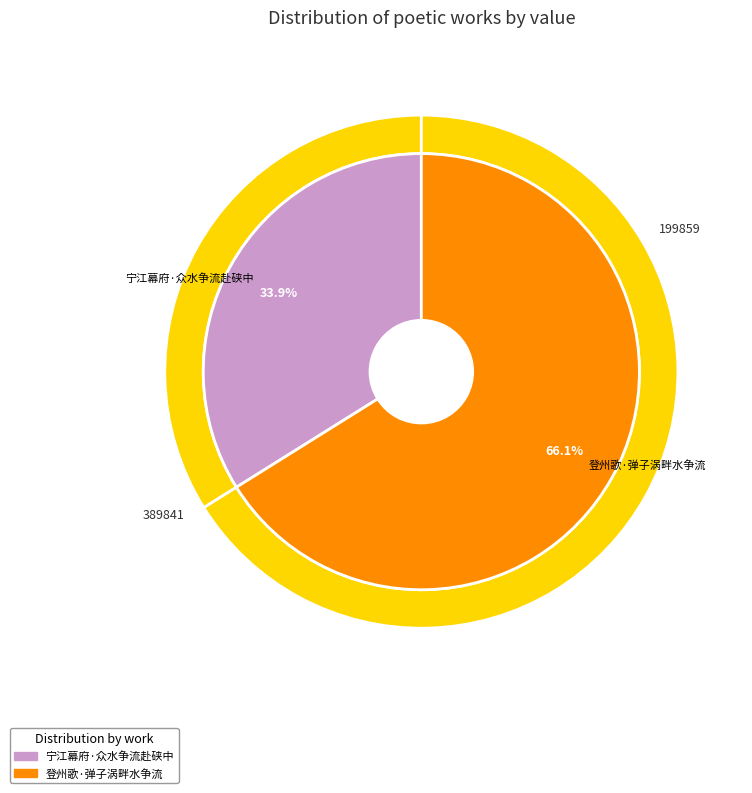

What percentage is NOT represented by 登州歌·弹子涡畔水争流?

33.9%